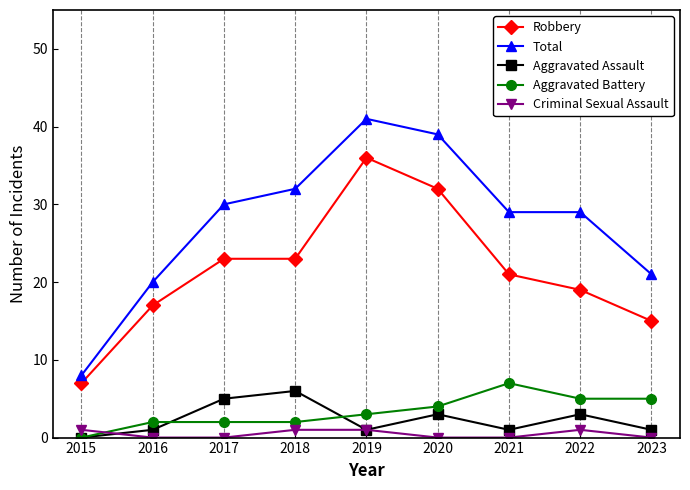

What is the difference between the highest and lowest values at 2019?

40